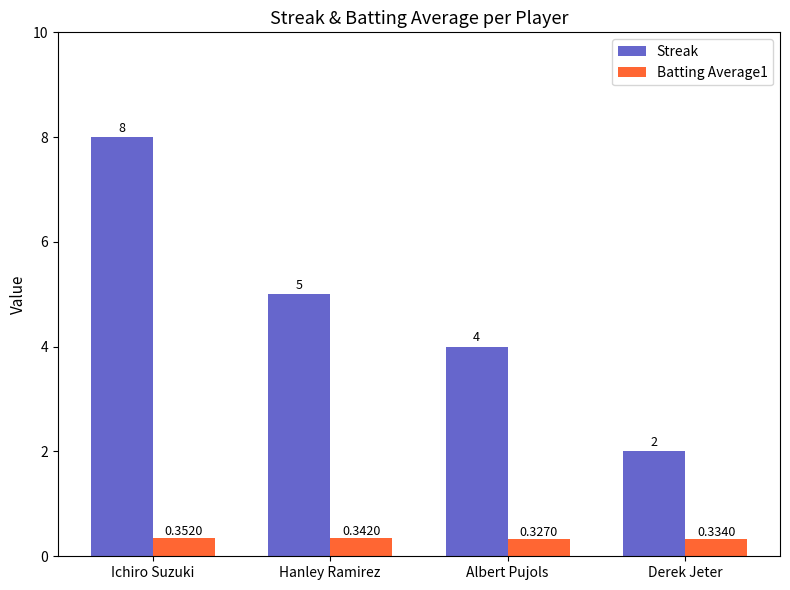

What is the label of the 1st bar from the right?

Derek Jeter